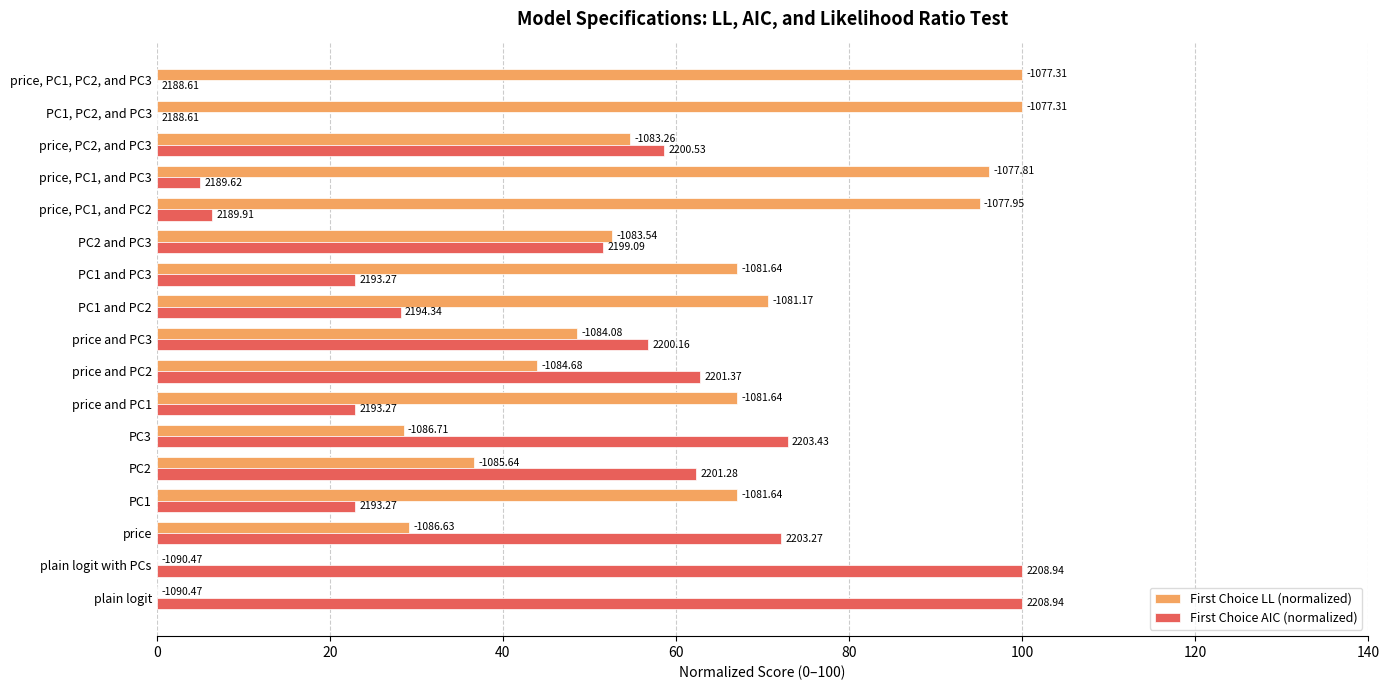

What are all the series names shown in the legend?

First Choice LL (normalized), First Choice AIC (normalized)